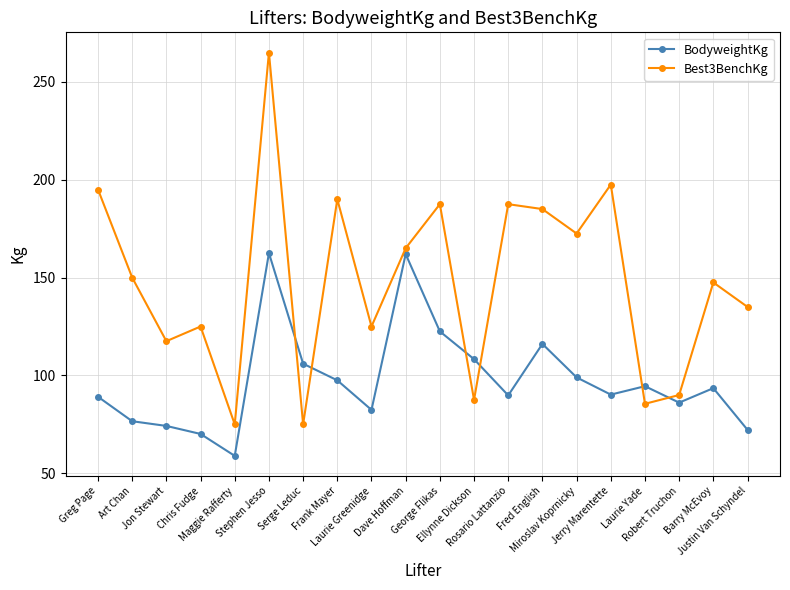

Read the Best3BenchKg value at Art Chan.

150.0